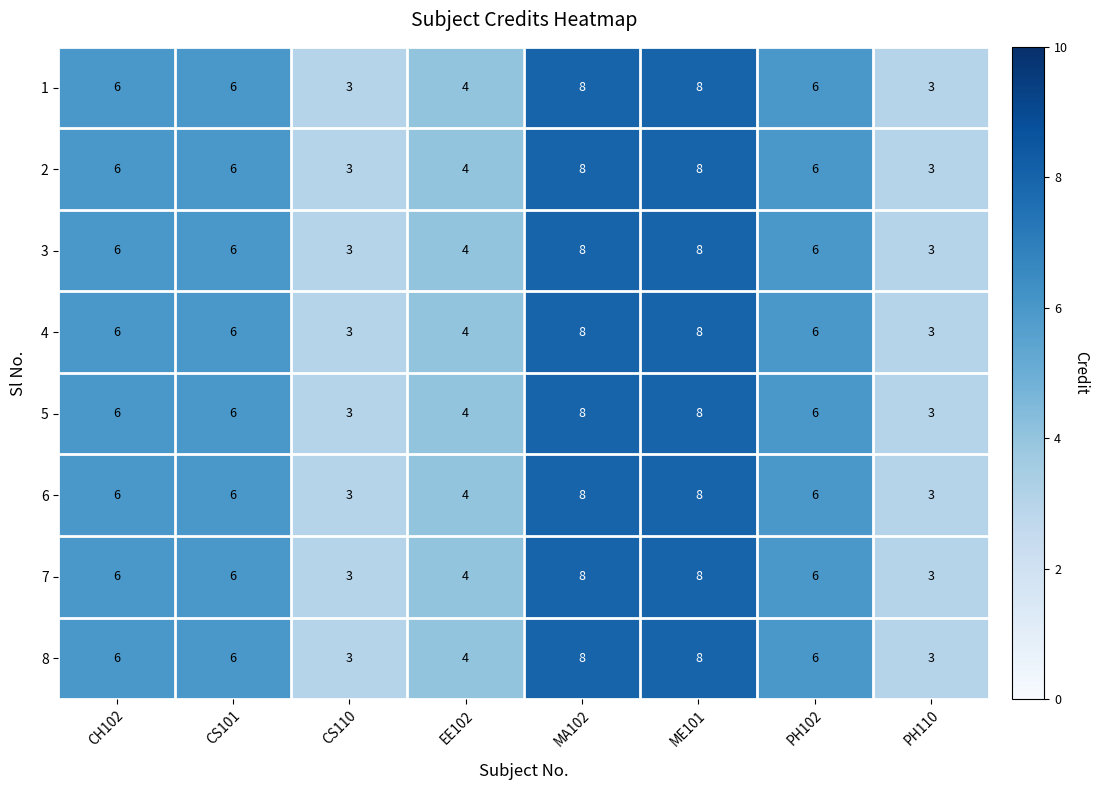

True or false: 4 has a value of 8 at MA102.

True